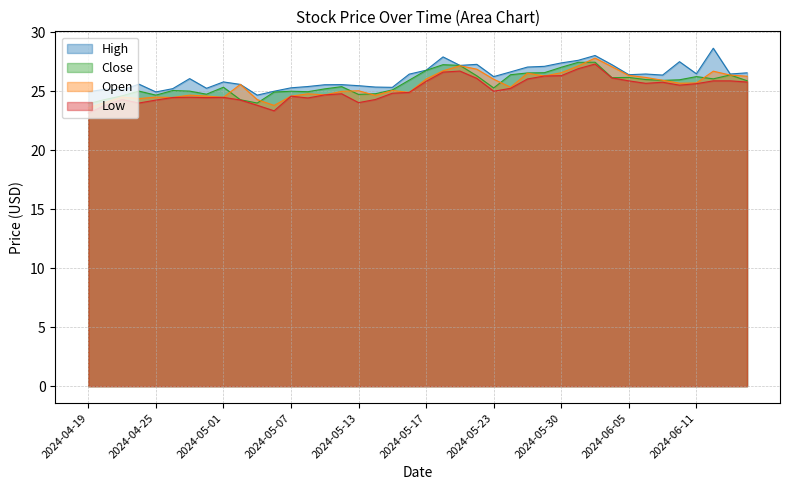

At how many categories does at least one series exceed 23?

40